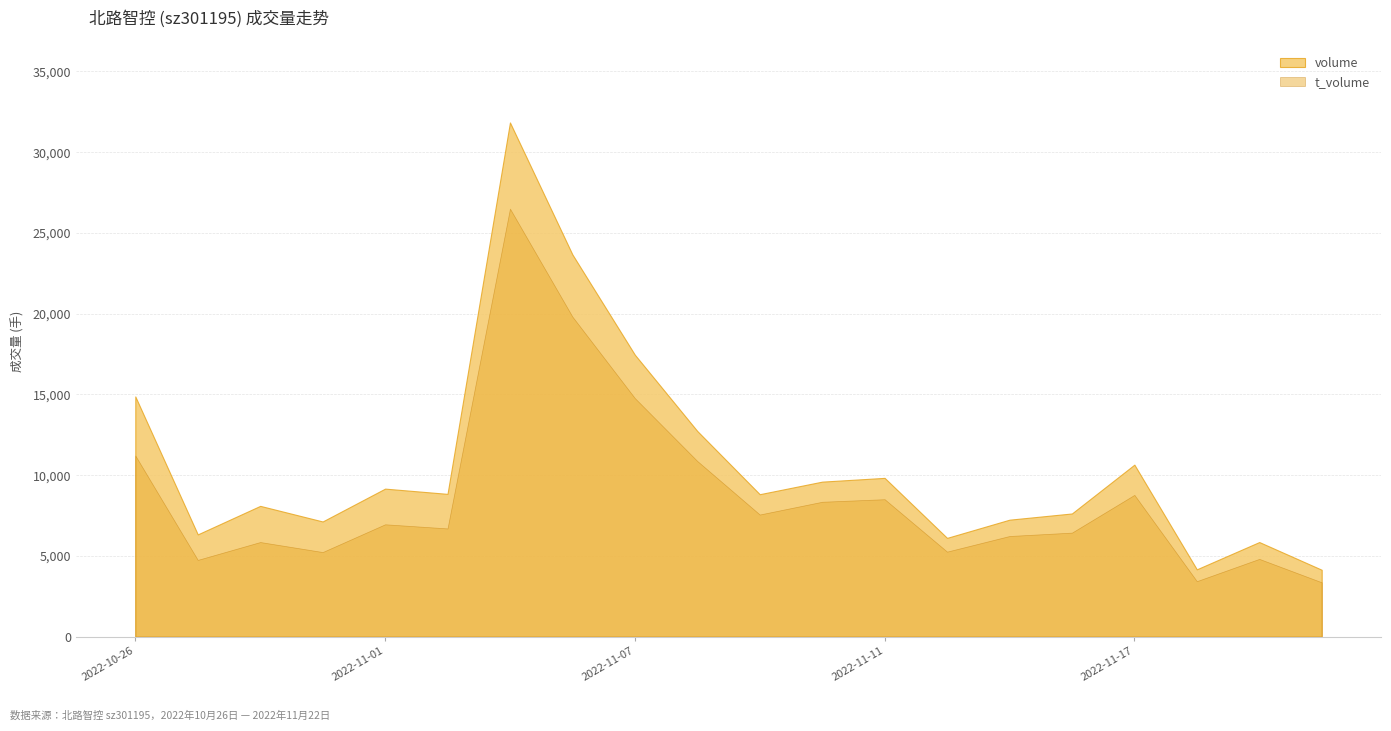

What is the difference between the maximum and minimum values in the volume series?

27698